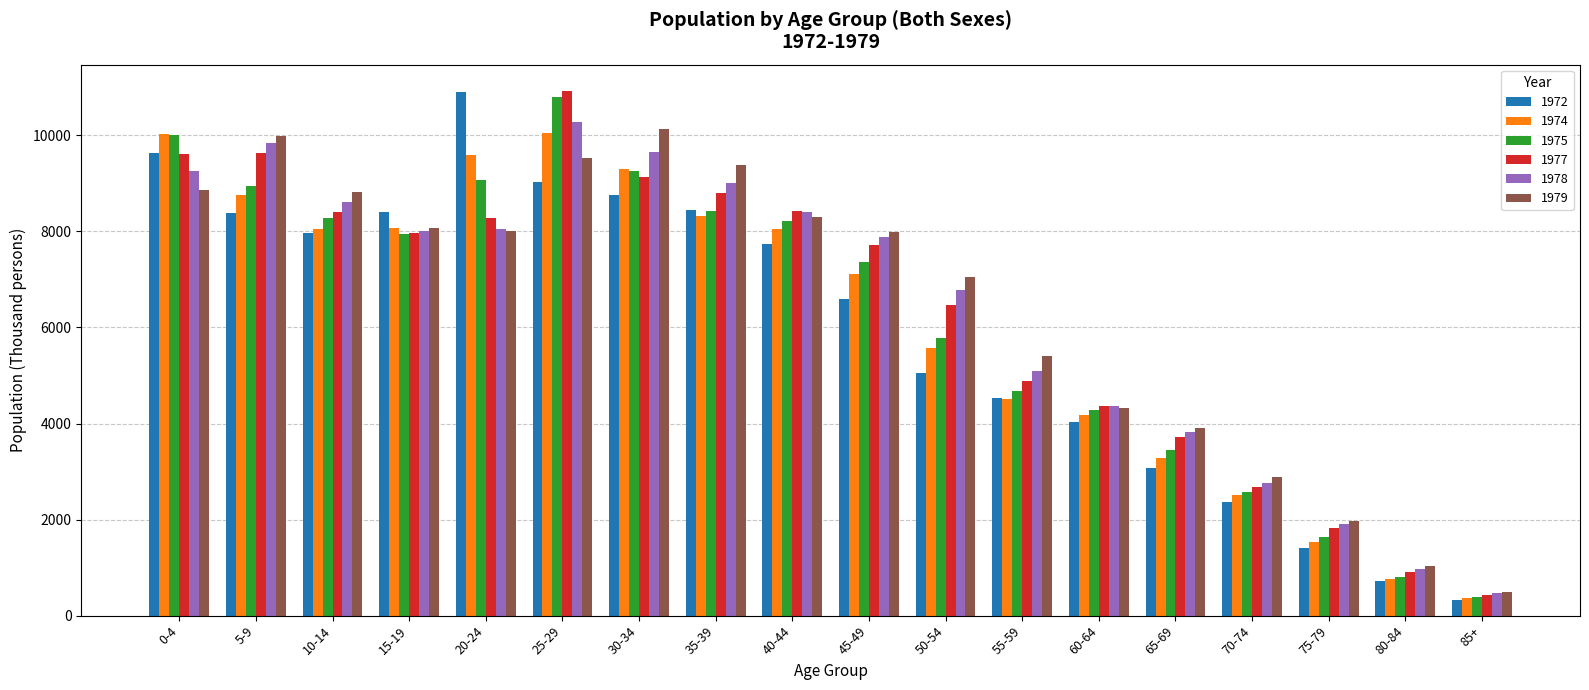

The value of 1979 at 15-19 is 8068. True or false?

True